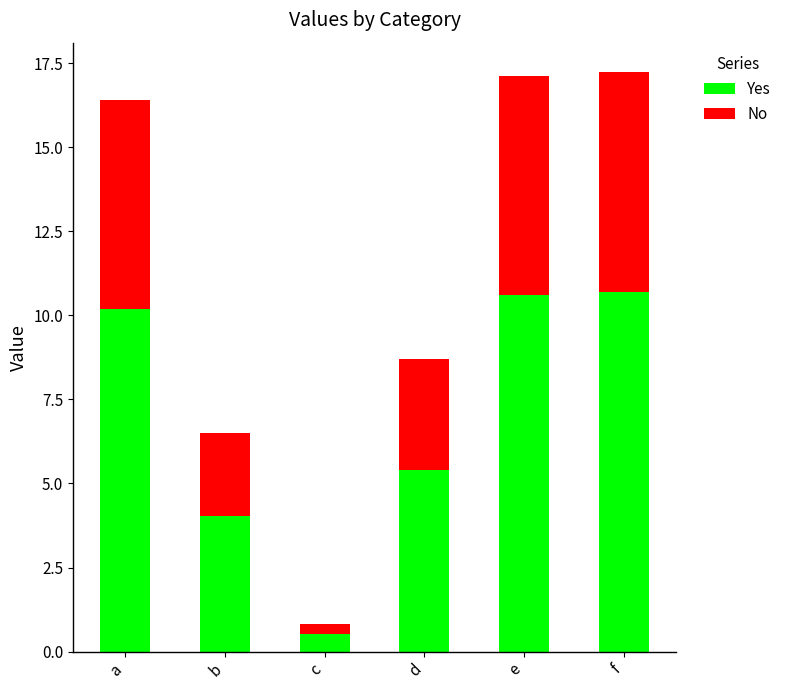

True or false: Yes has a value of 10.6 at e.

True